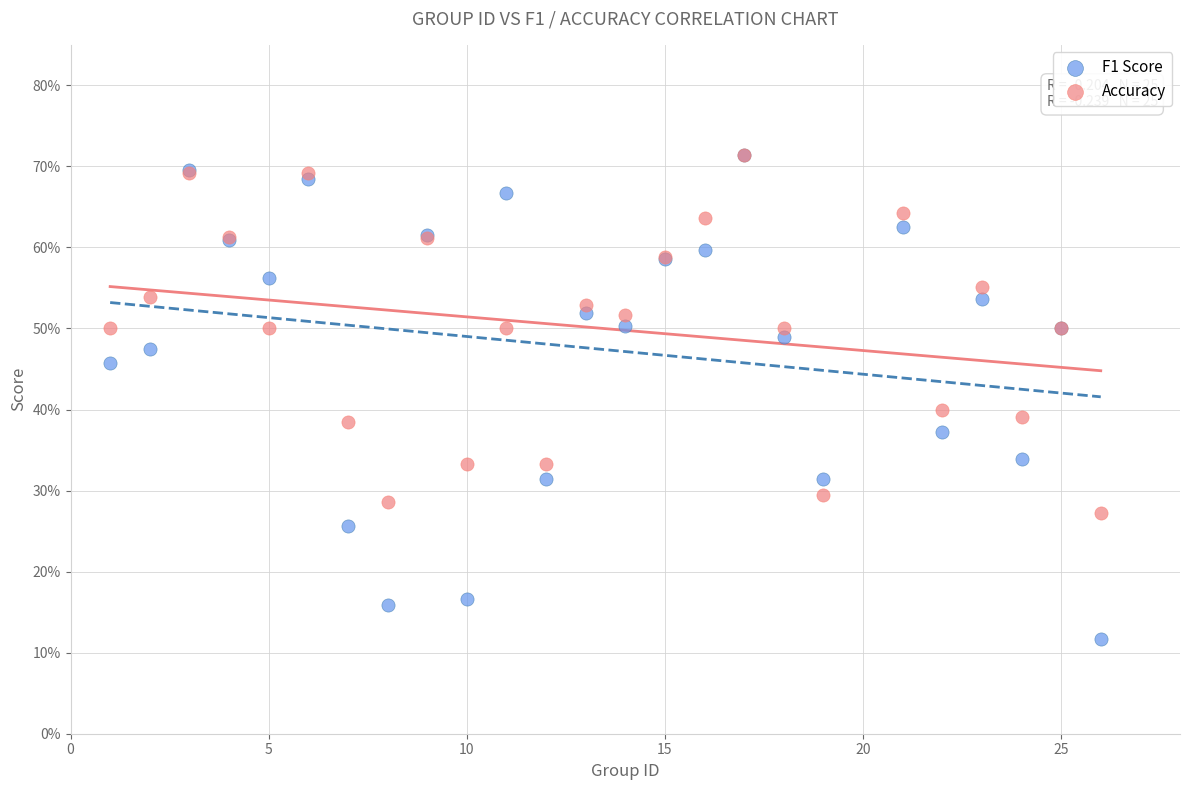

Which series contains the lowest Y value?

F1 Score